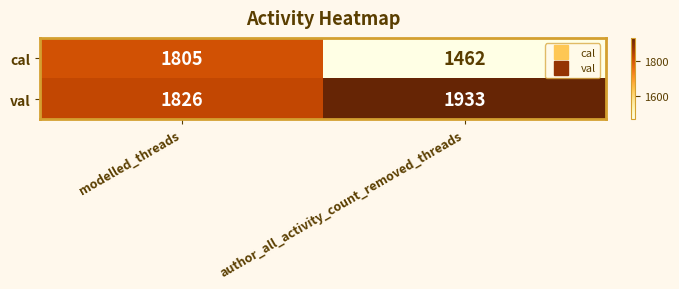

Which series has the widest spread of values?

cal